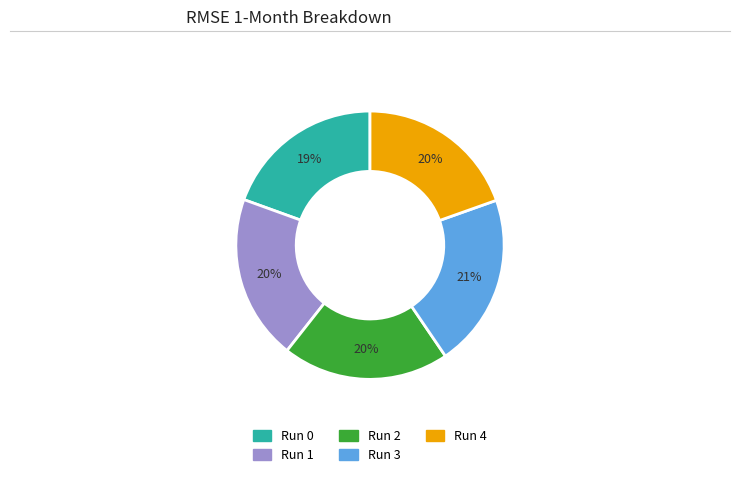

The Run 2 slice represents 30% of the pie. True or false?

False